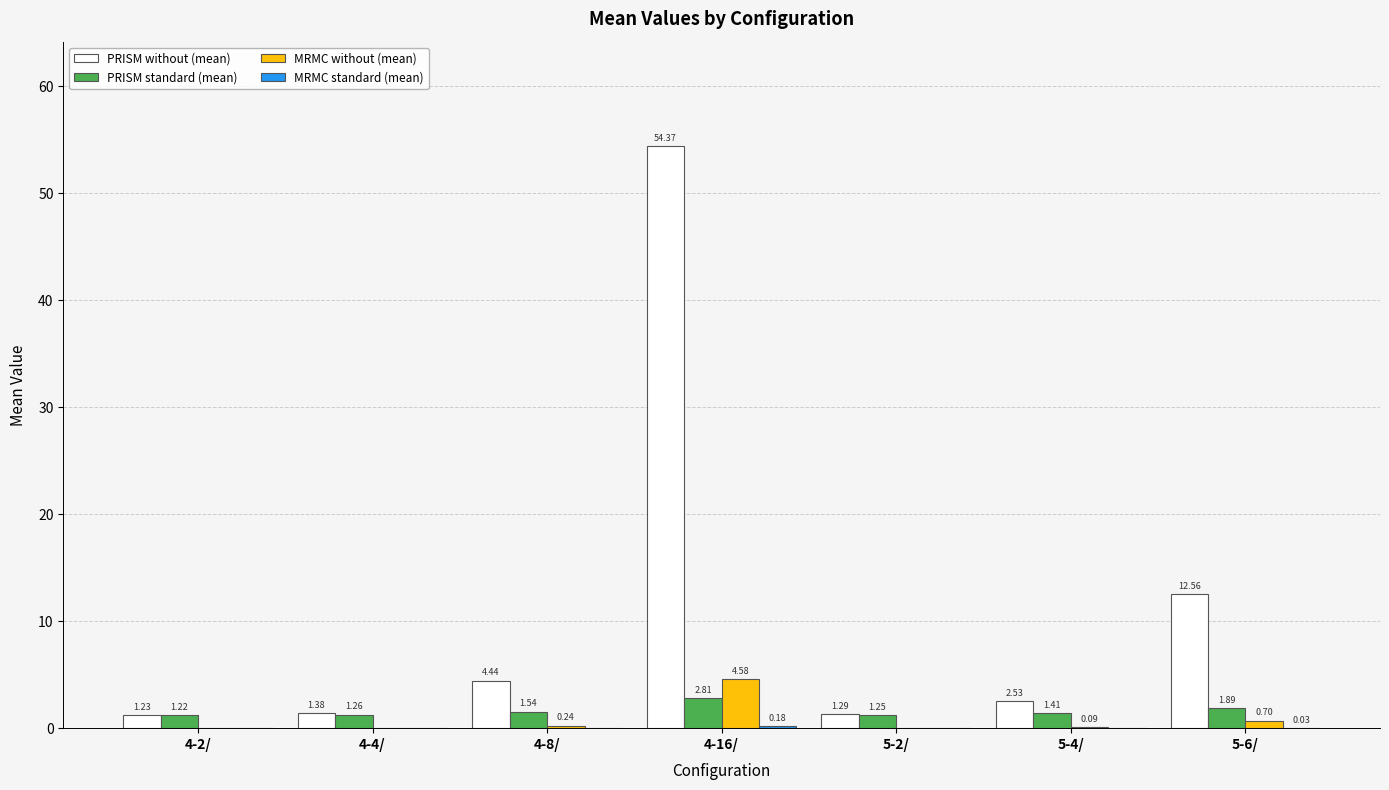

What is the total value across all series at 5-6/?

15.2